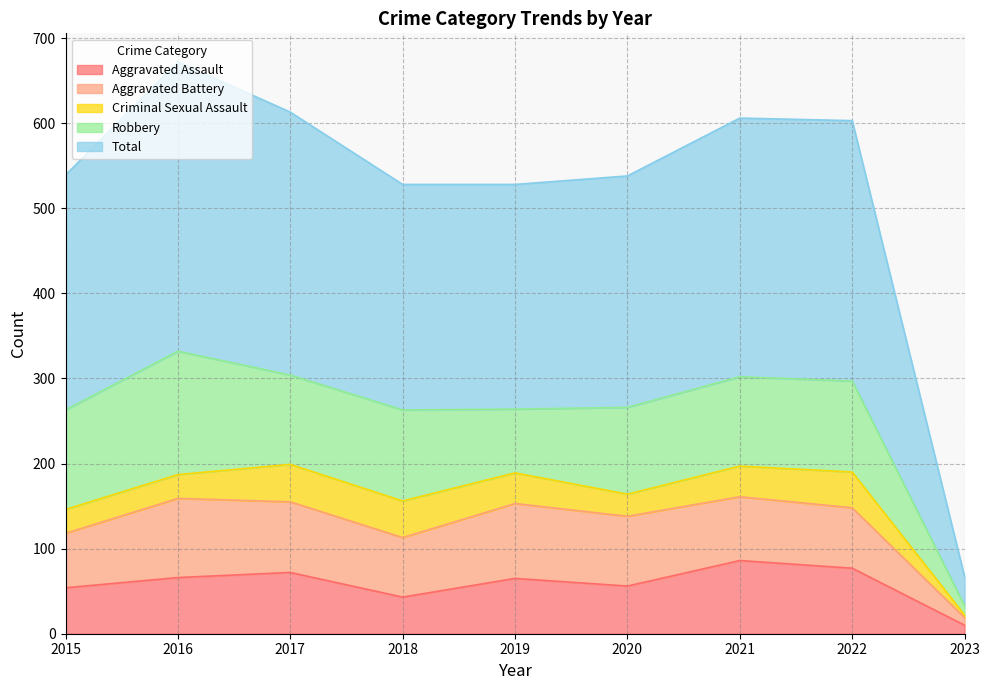

Which series has the widest spread of values?

Total